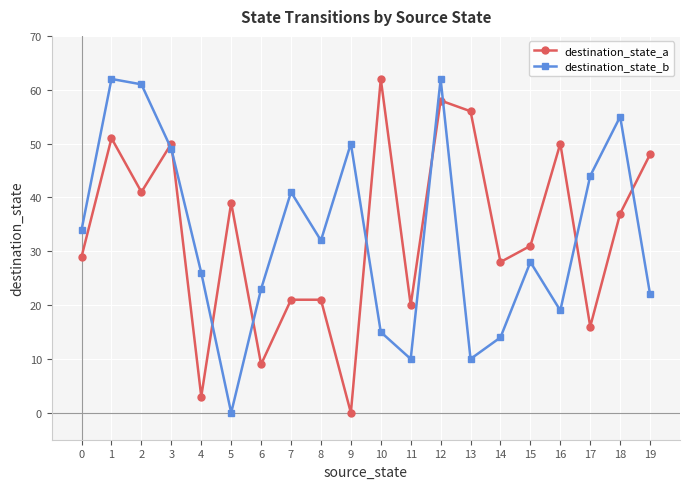

Where do destination_state_a and destination_state_b first cross each other?

2 and 3